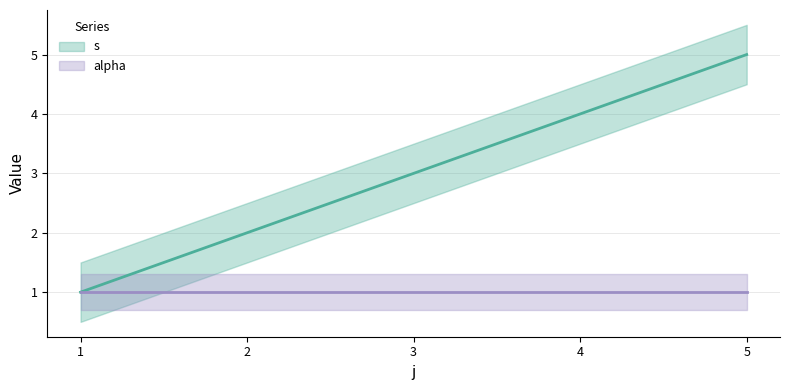

True or false: the data has more than 2 interior local peaks.

False